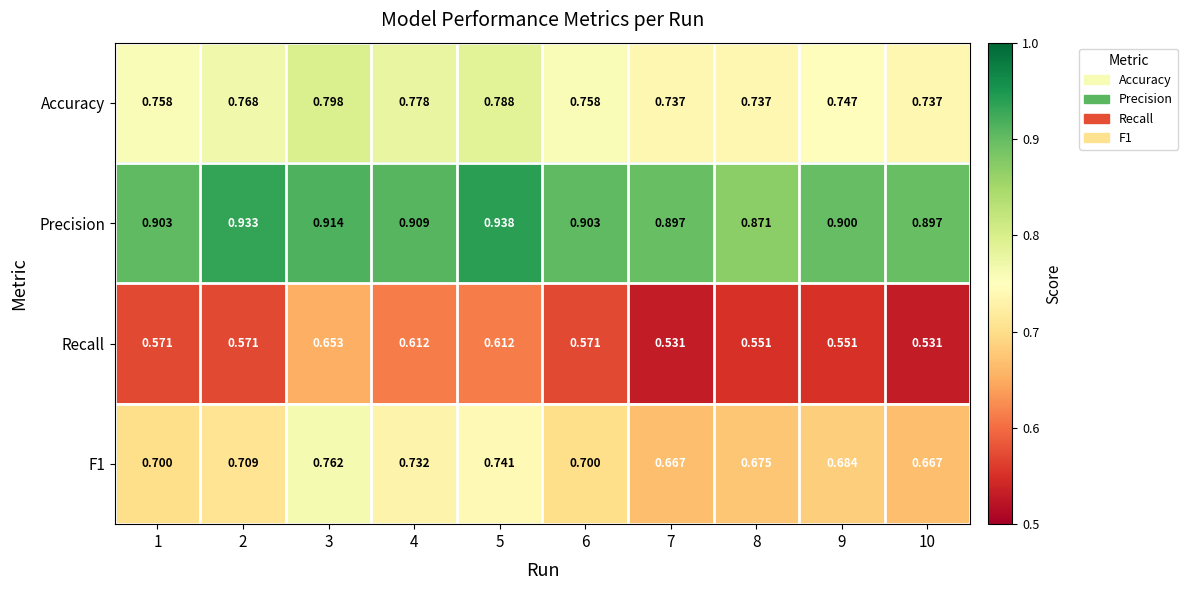

Which series has the largest range (max minus min)?

Recall